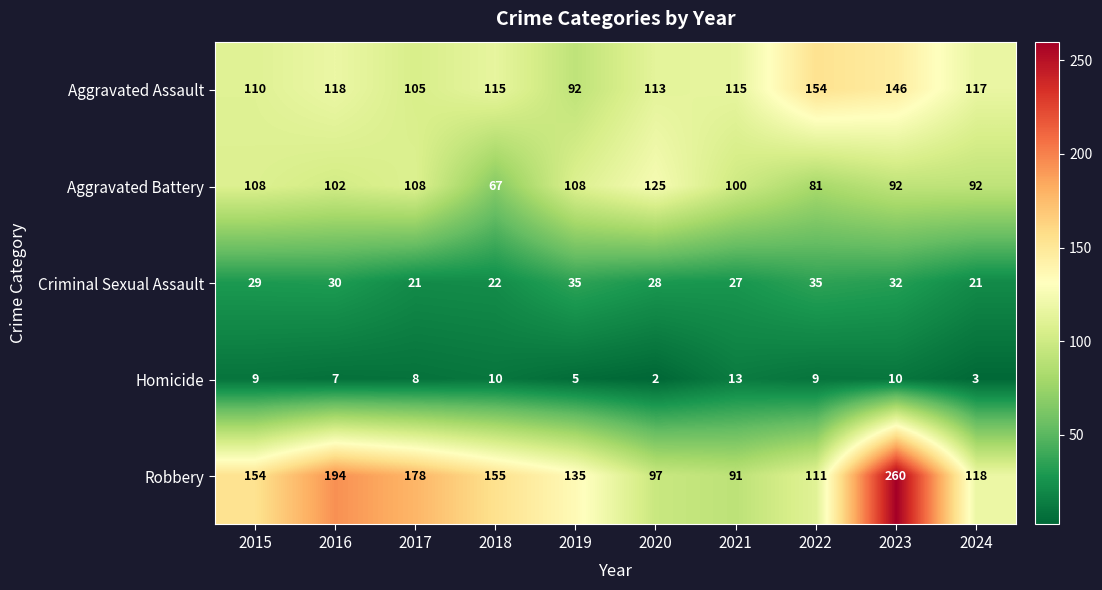

Which series has the largest range (max minus min)?

Robbery